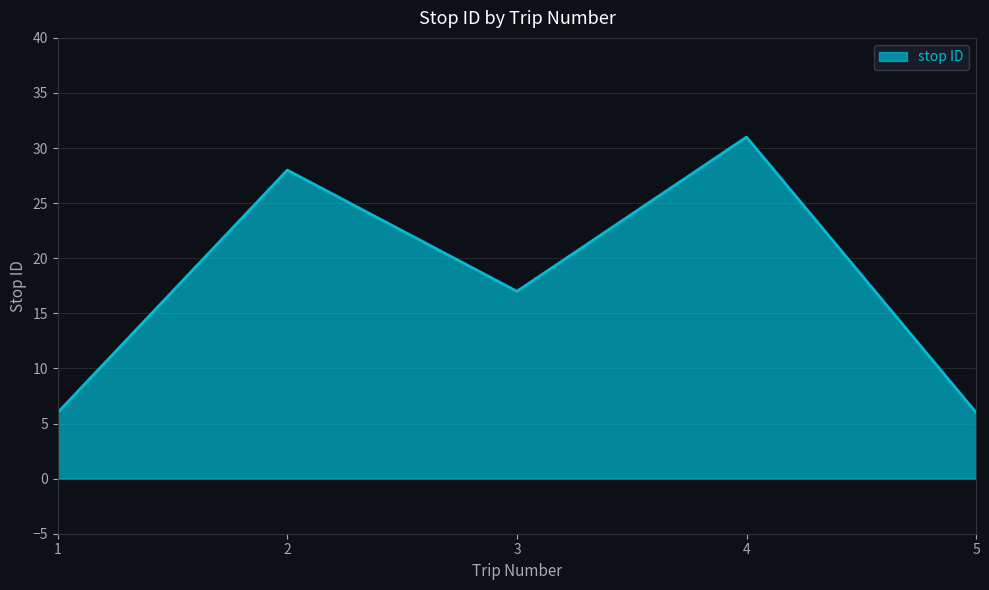

What is the difference between the values at 4 and 5?

25